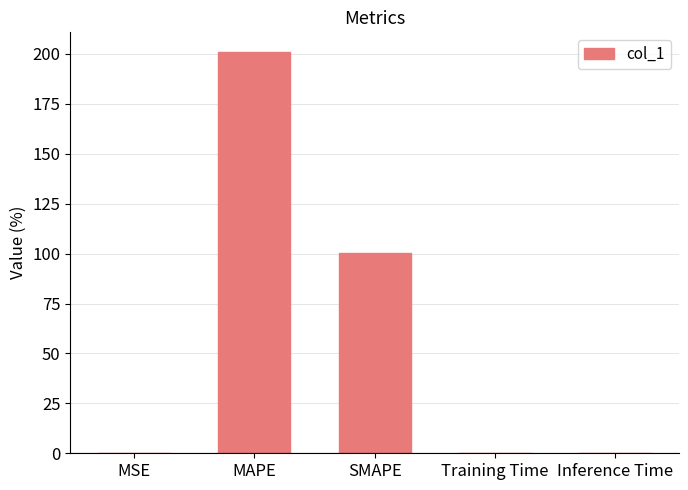

Between Training Time and SMAPE, which is larger?

SMAPE